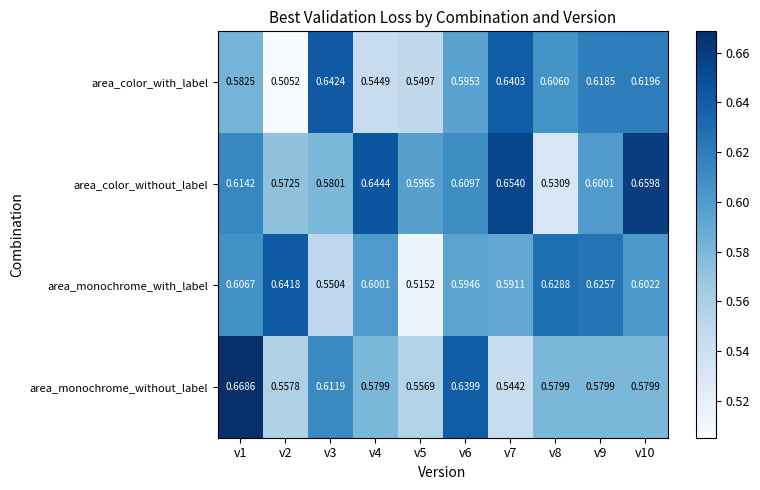

Is the value of area_color_with_label at v10 greater than the value of area_monochrome_without_label at v8?

Yes